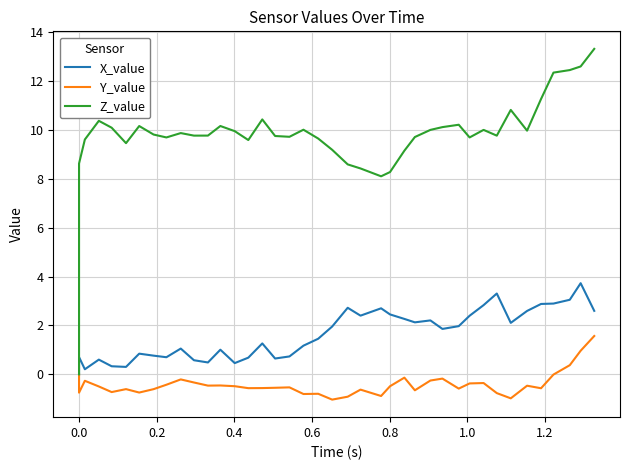

What is the average value of the Z_value series?

9.8